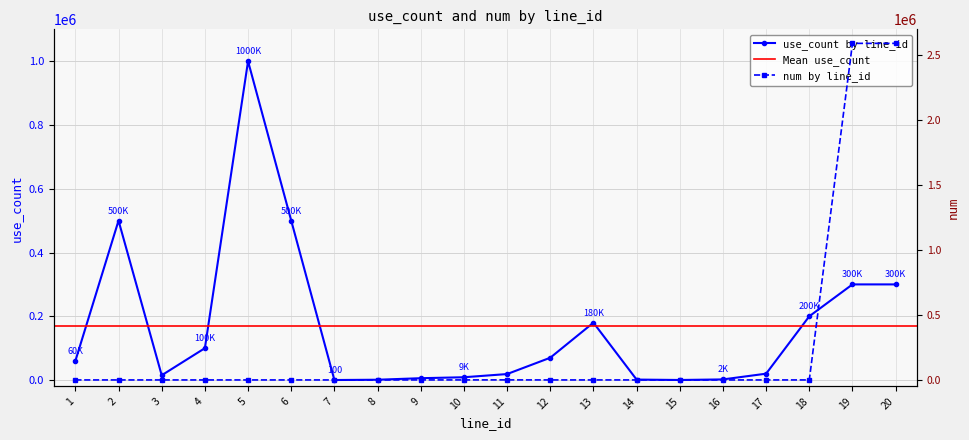

How many series are shown in this chart?

2